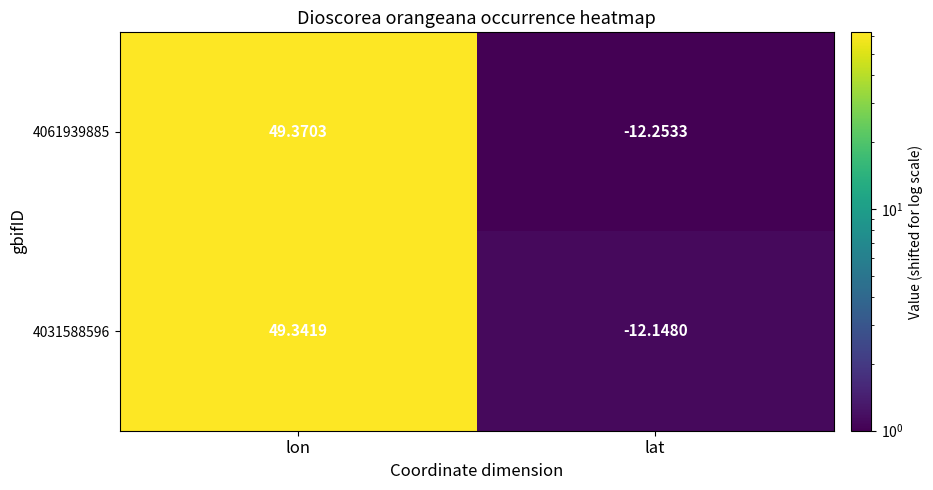

Is the value of 4031588596 at lat greater than the value of 4061939885 at lon?

No